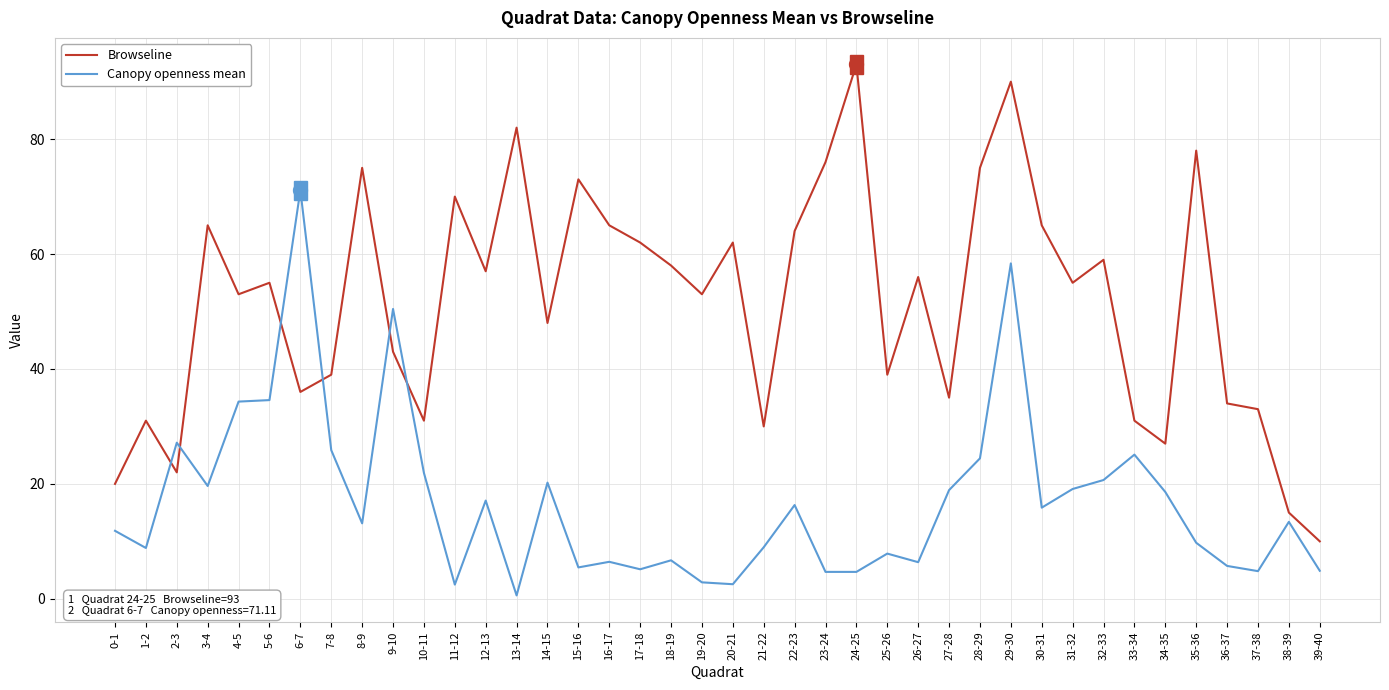

Rank the series at 15-16 from highest to lowest value.

Browseline, Canopy openness mean